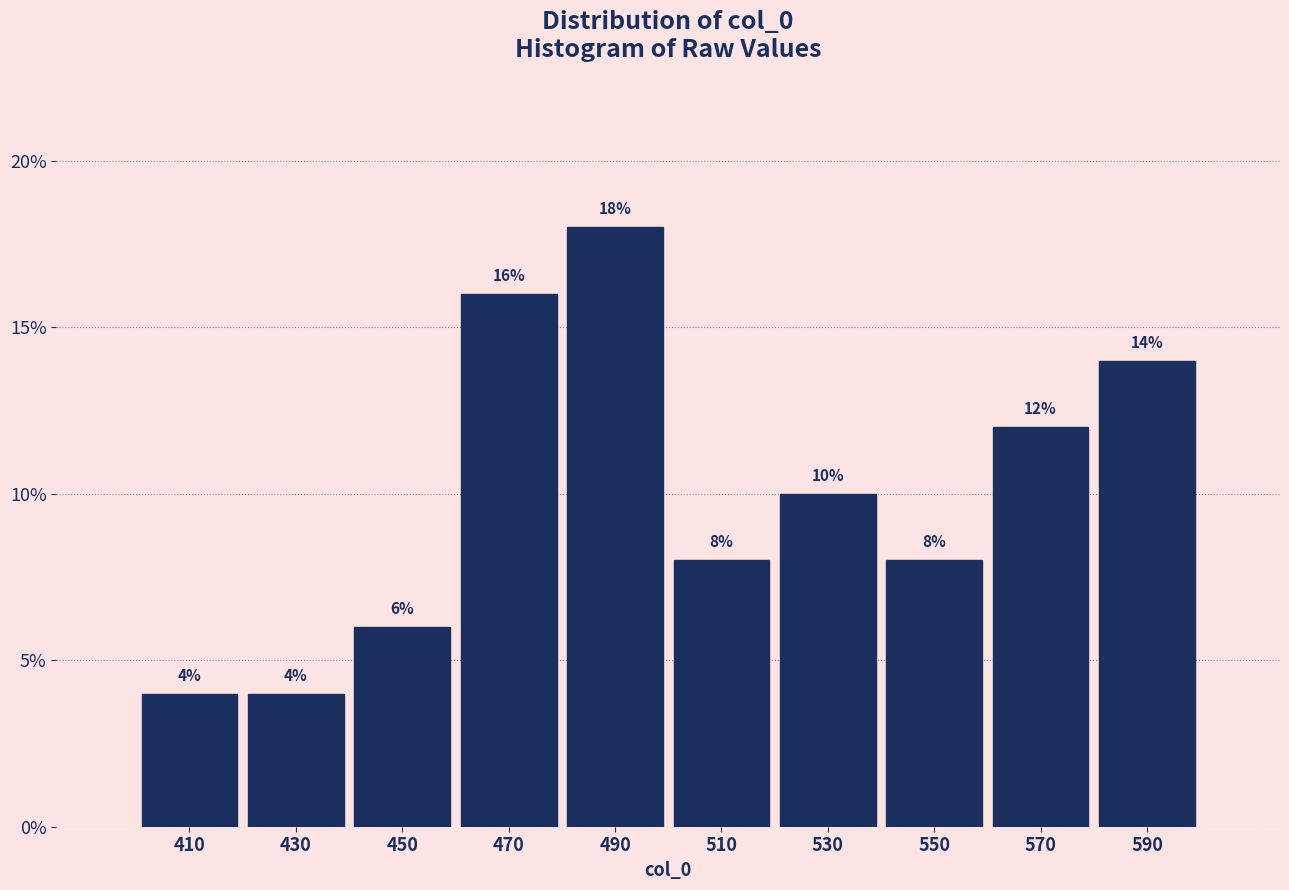

Which range on the x-axis has the tallest bar?

480 to 500